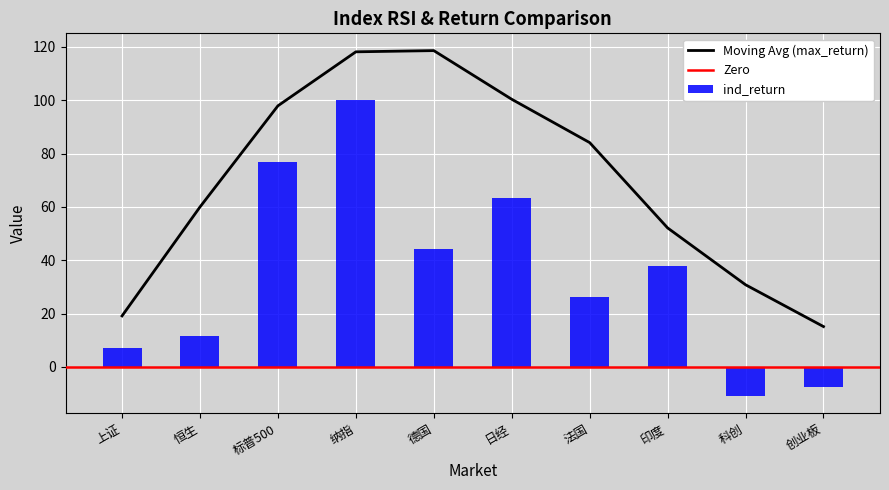

Which category has the lowest value in the Moving Avg (max_return) series?

创业板